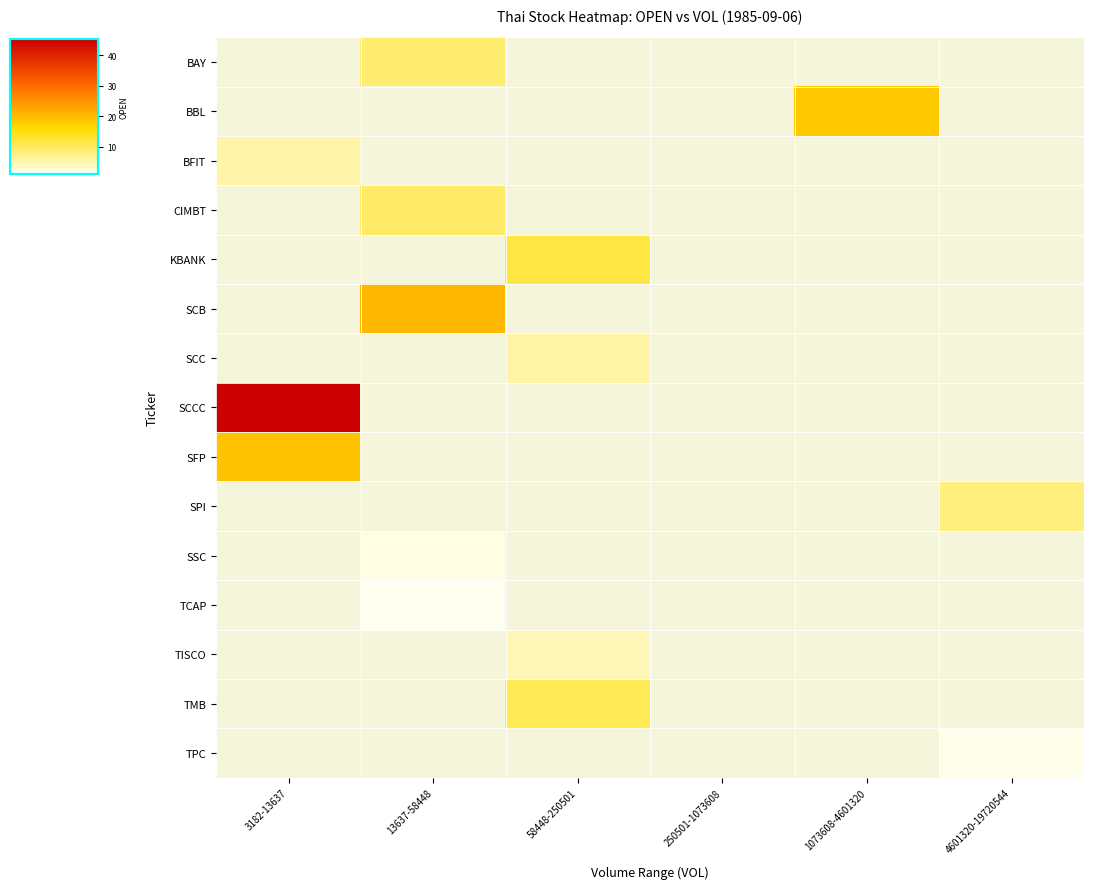

Where is BFIT nearest to the value 5?

3182-13637